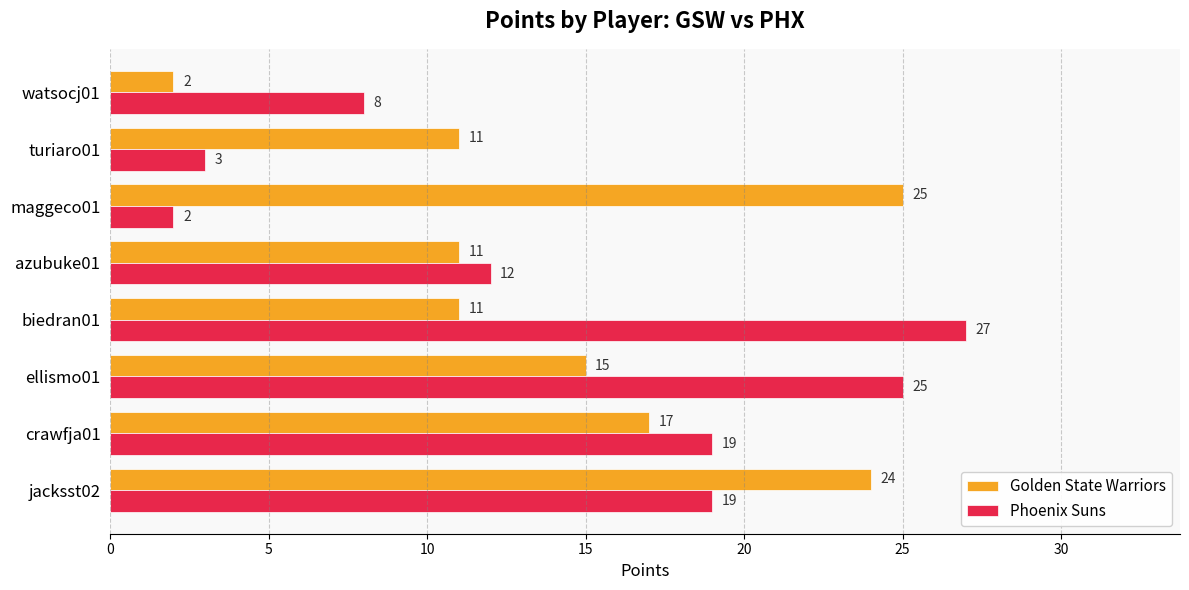

Rank the series by their average value, from highest to lowest.

Golden State Warriors, Phoenix Suns